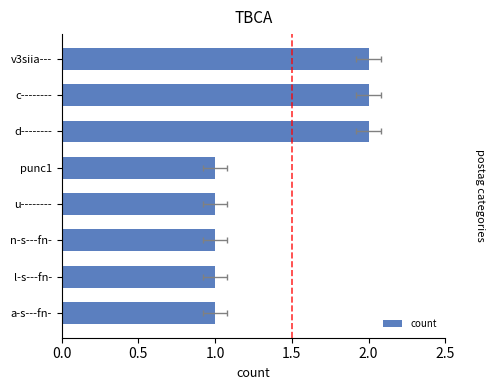

Reading left to right, extract all data points from this chart.

1	1	1	1	1	2	2	2